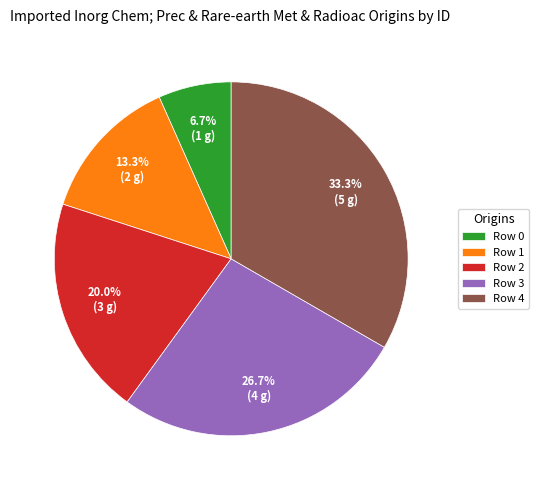

Approximately how many times larger is the value at Row 3 compared to Row 2?

1.3